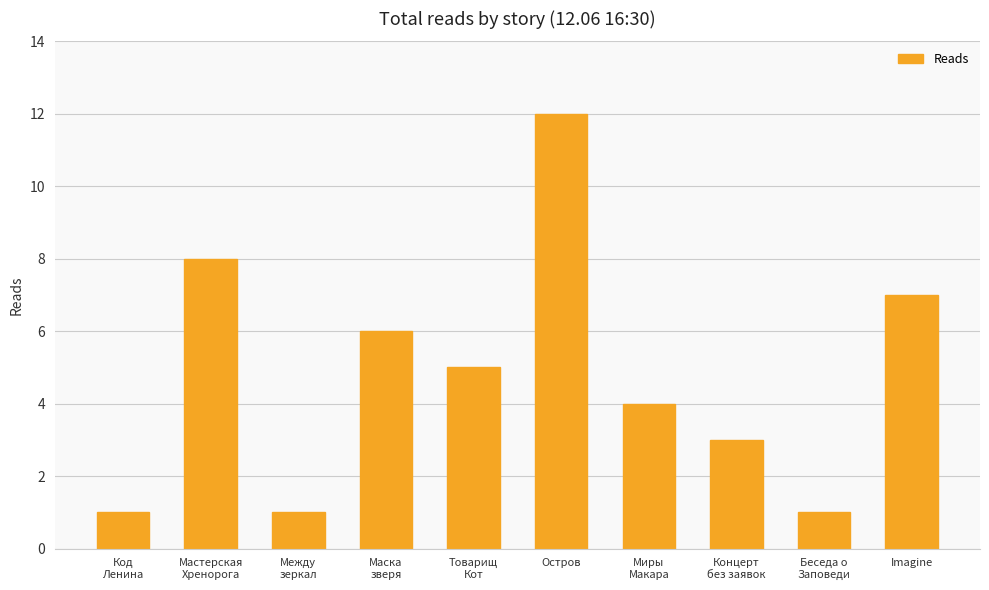

What is the sum of all values?

48